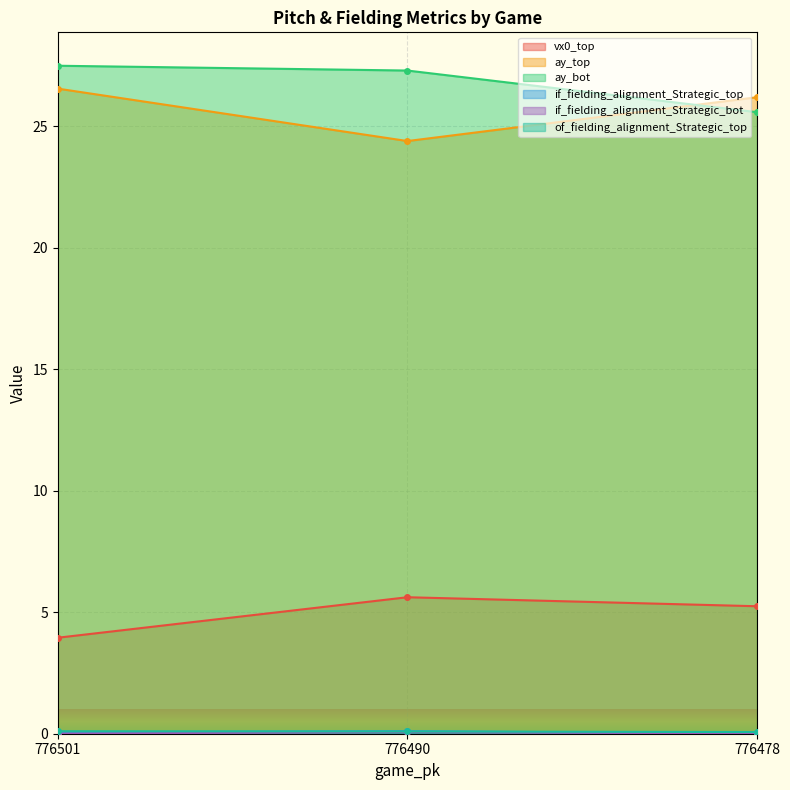

The value of if_fielding_alignment_Strategic_bot at 776490 is 0.1. True or false?

False